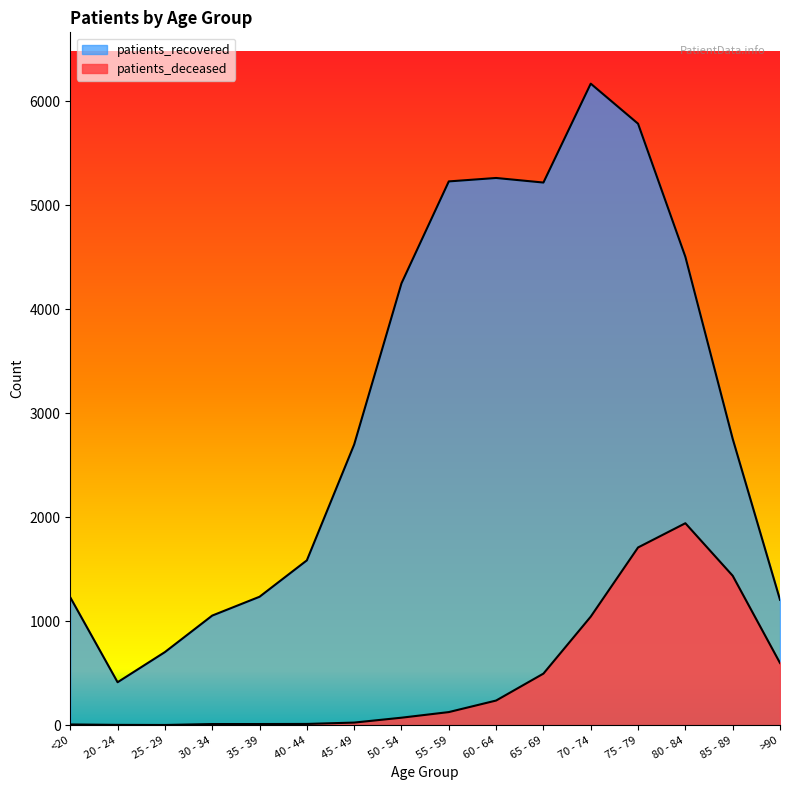

At which label is patients_recovered closest to 3291?

85 - 89